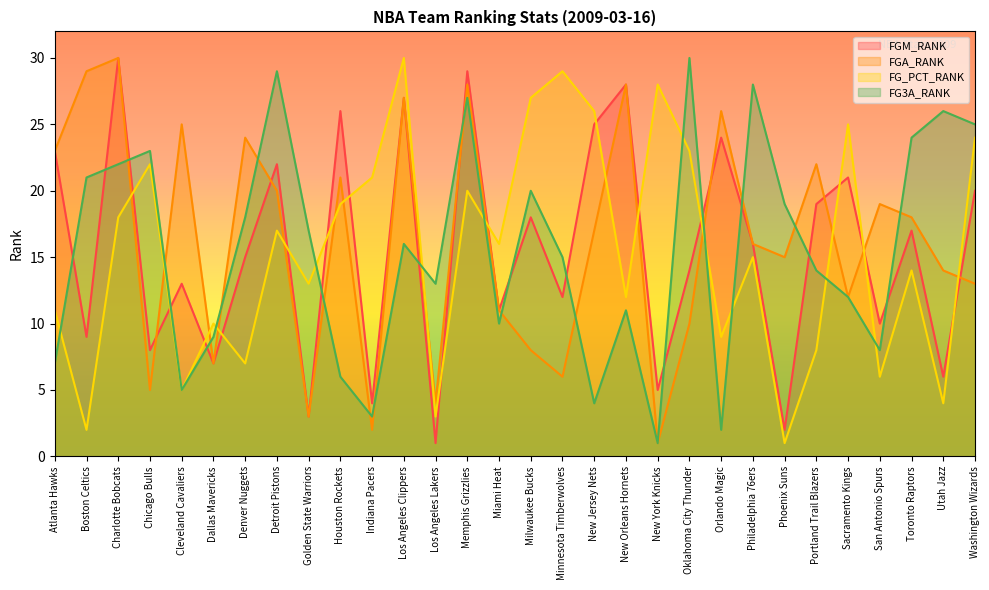

Where do FGA_RANK and FG_PCT_RANK first cross each other?

Charlotte Bobcats and Chicago Bulls